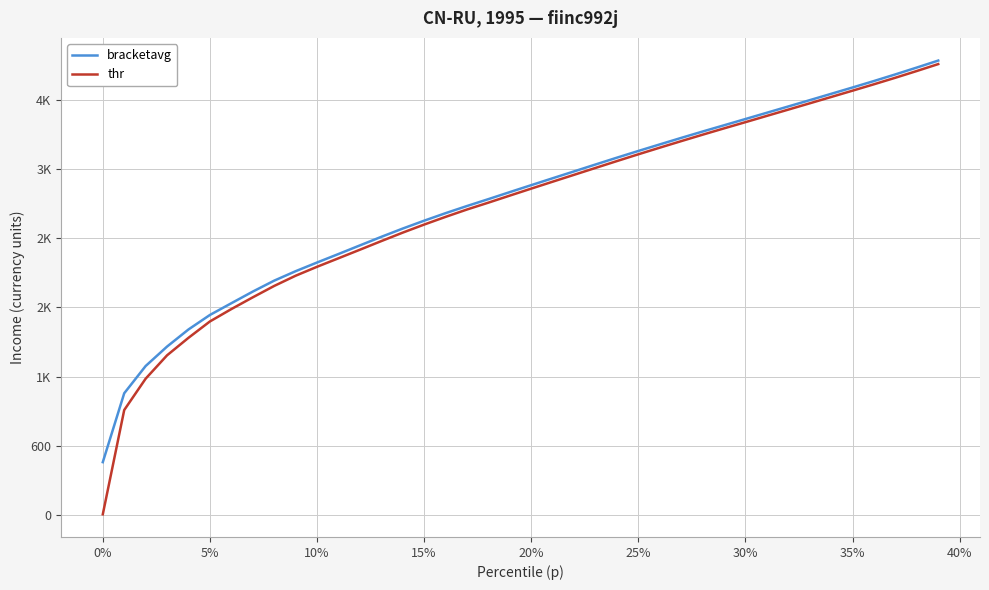

What are all the series names shown in the legend?

bracketavg, thr